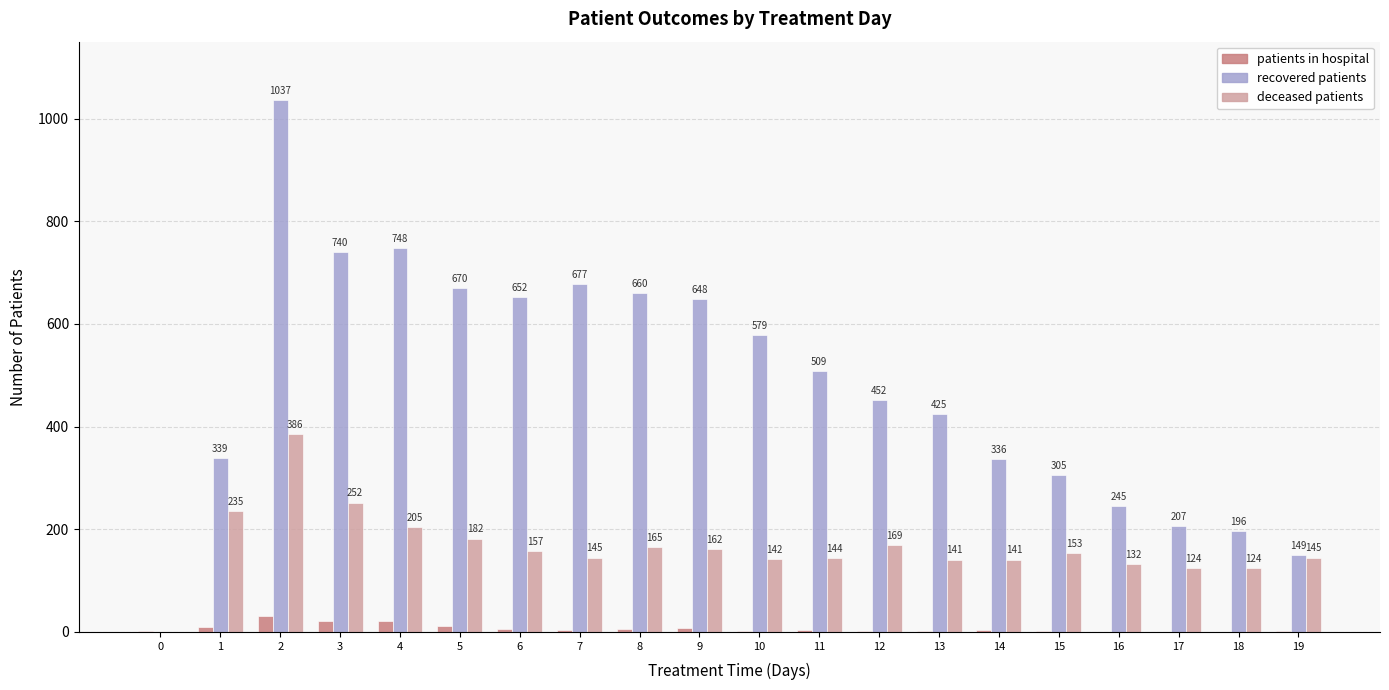

What is the spread (max minus min) of values at 1?

329